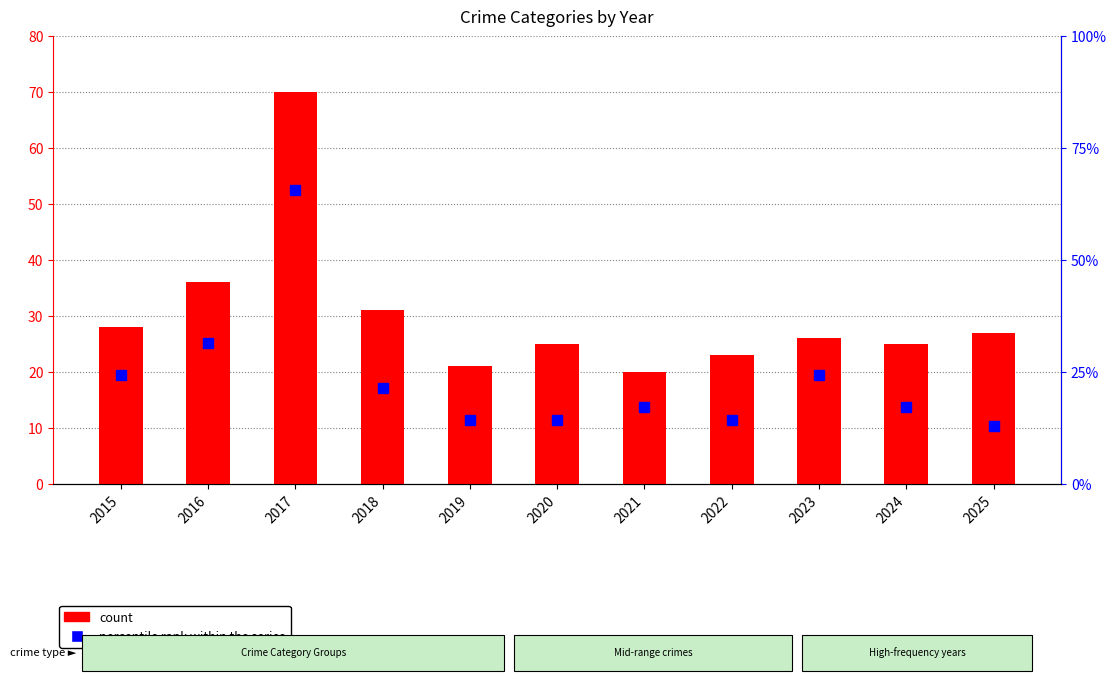

Is the value of Total at 2019 greater than the value of Robbery (% of max) at 2025?

Yes